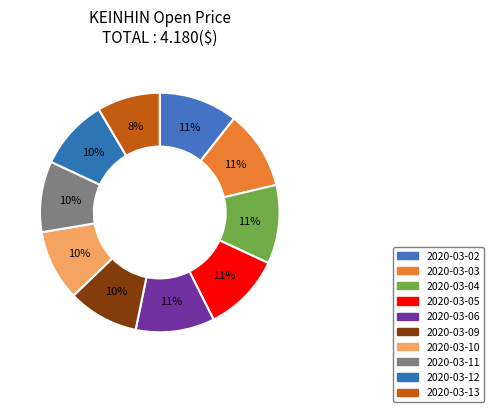

Combined, do 2020-03-06 and 2020-03-11 account for over 50%?

No